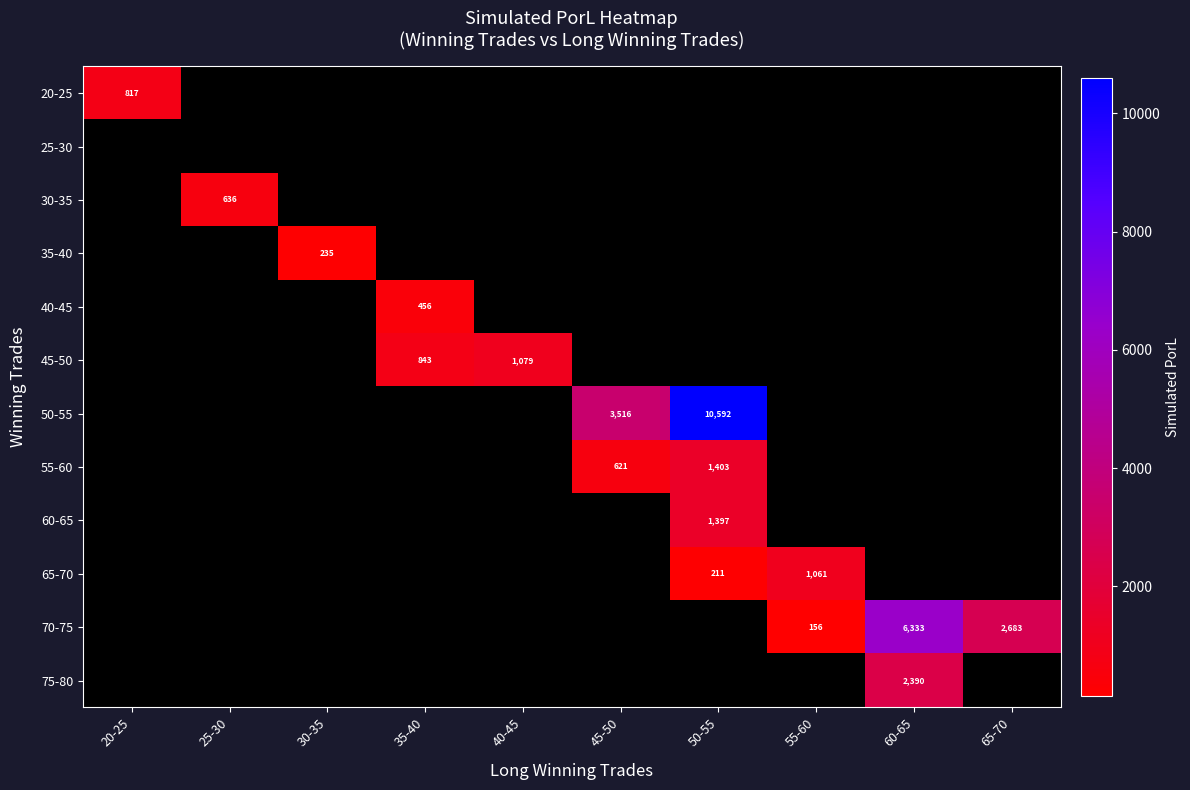

How many categories are shown in the chart?

10